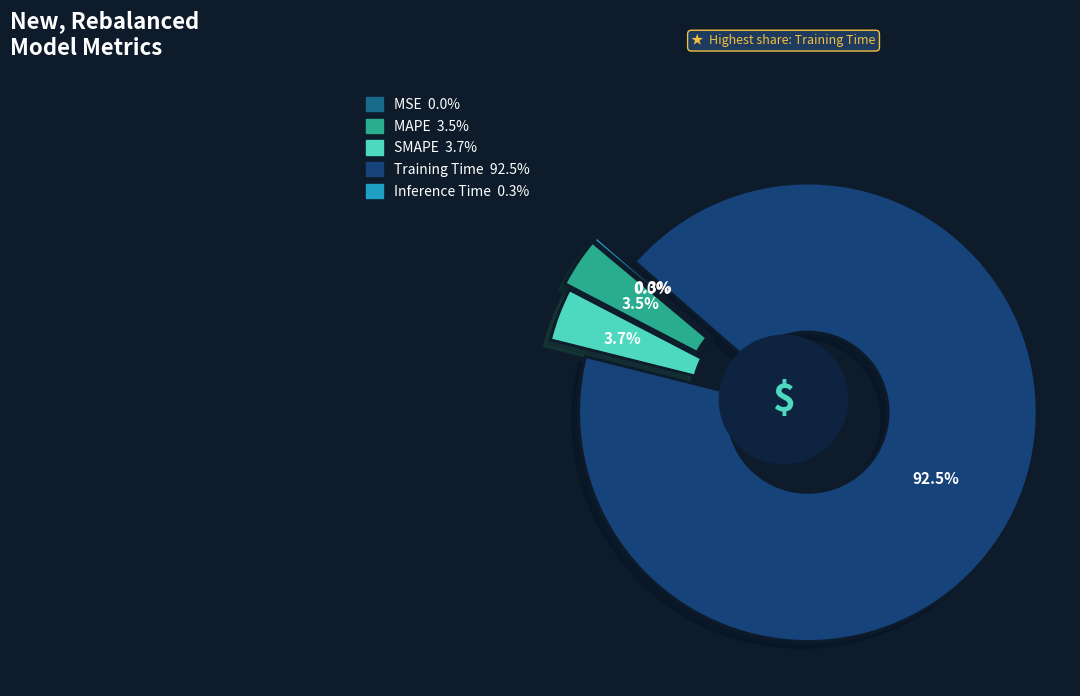

True or false: MAPE accounts for 1% of the total.

False